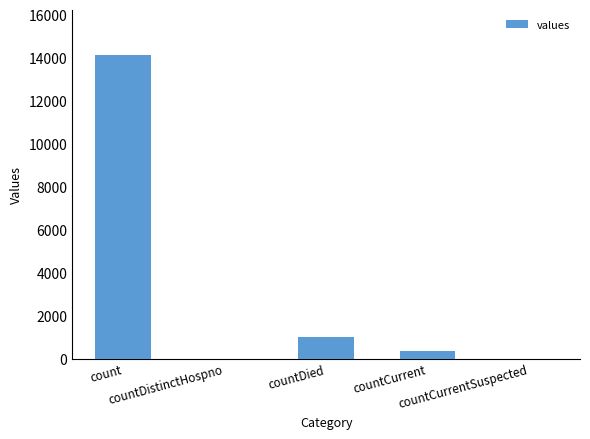

What is the greatest value displayed?

14100